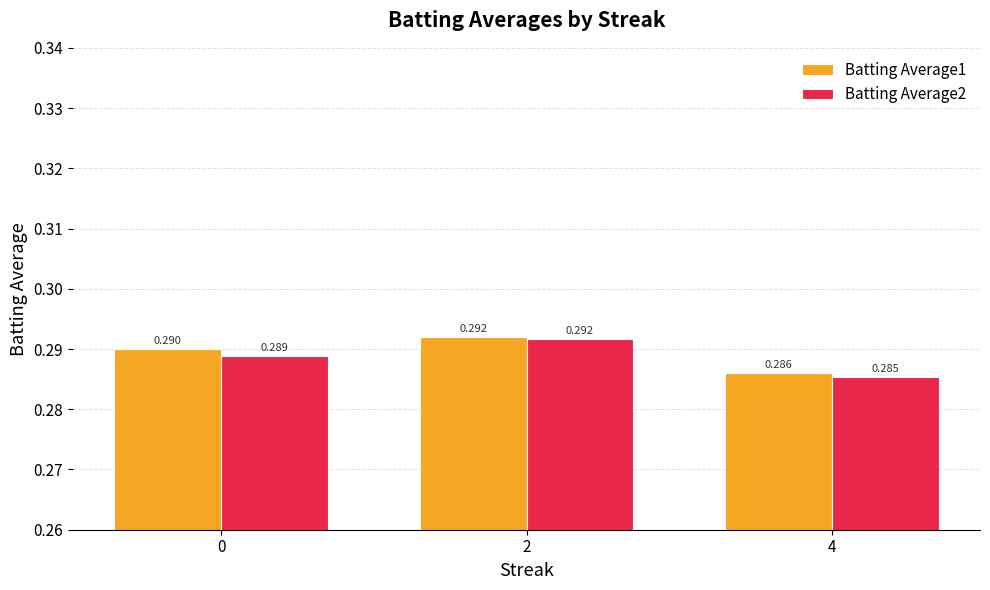

Is the value of Batting Average1 at 0 greater than the value of Batting Average2 at 0?

Yes